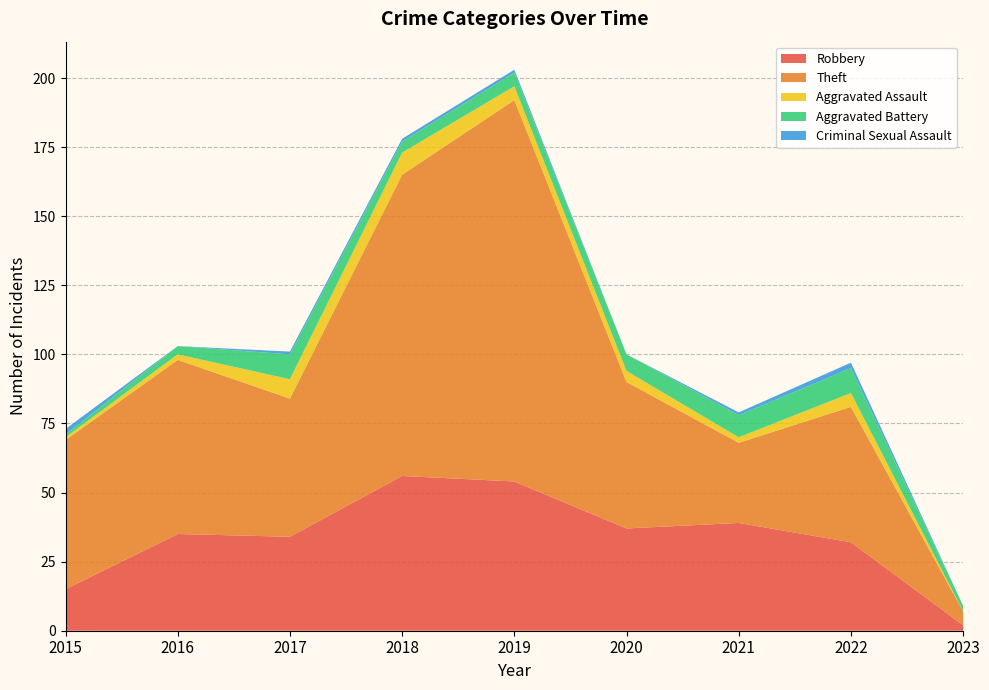

Reading left to right, what are all the values shown in this chart?

Robbery: 15	35	34	56	54	37	39	32	2
Theft: 54	63	50	109	138	53	29	49	5
Aggravated Assault: 1	2	7	8	5	4	2	5	0
Aggravated Battery: 1	3	9	4	5	6	8	9	2
Criminal Sexual Assault: 2	0	1	1	1	0	1	2	0